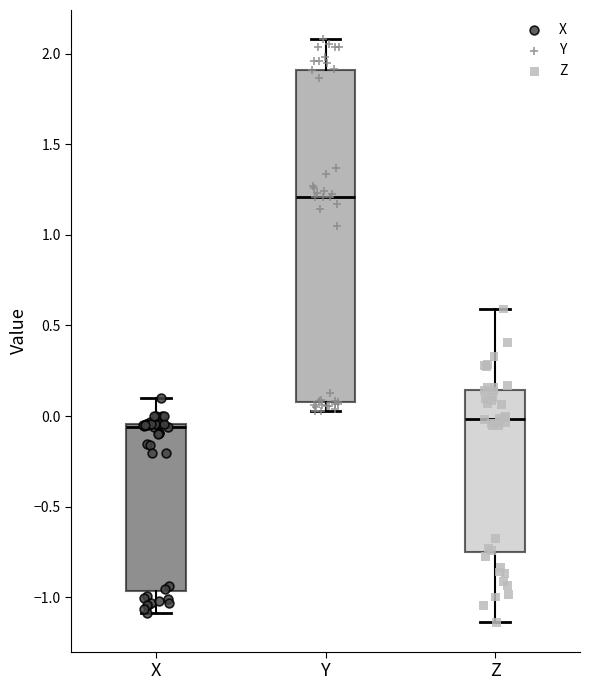

Where is the upper edge of the box for Y on the y-axis? The values are not printed on the chart, so give them approximately, as read against the axis.

1.90